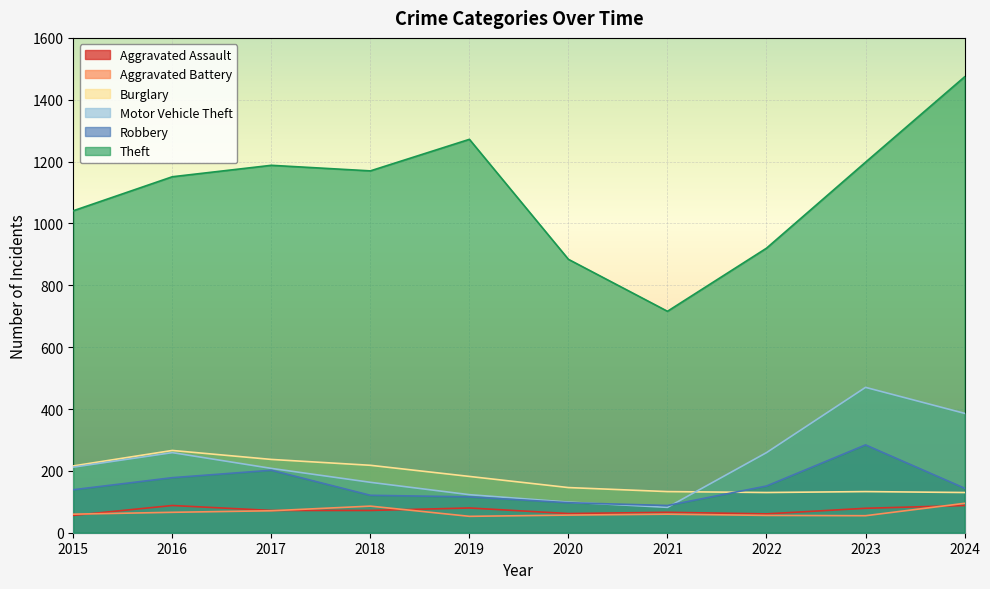

How many values in the Aggravated Battery series are below 60?

4